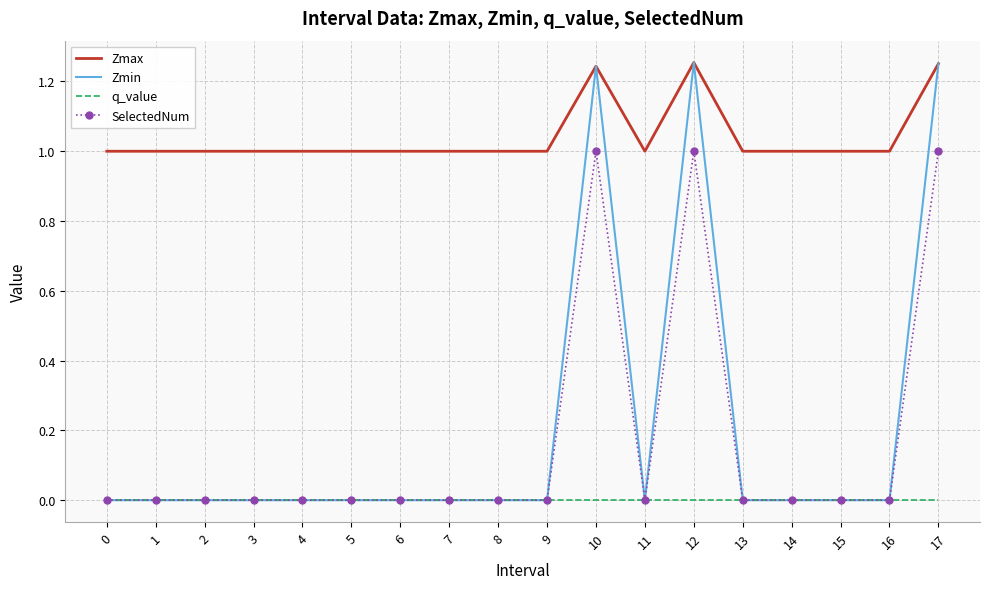

True or false: SelectedNum and Zmax cross at least once.

False